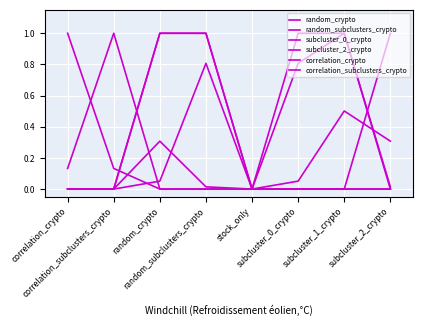

What is the total value across all series at correlation_subclusters_crypto?

1.1